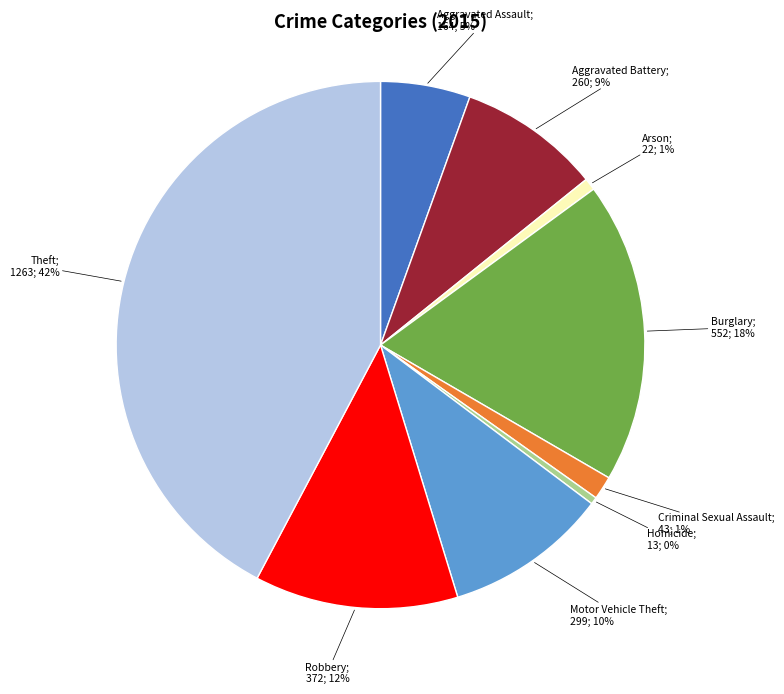

How many slices are in this pie chart?

9